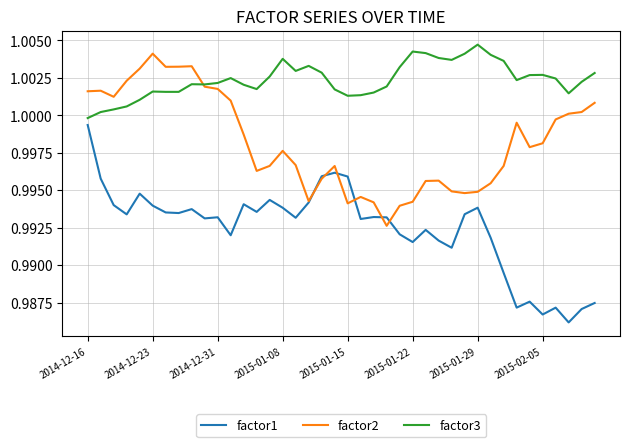

Which series has the largest range (max minus min)?

factor1